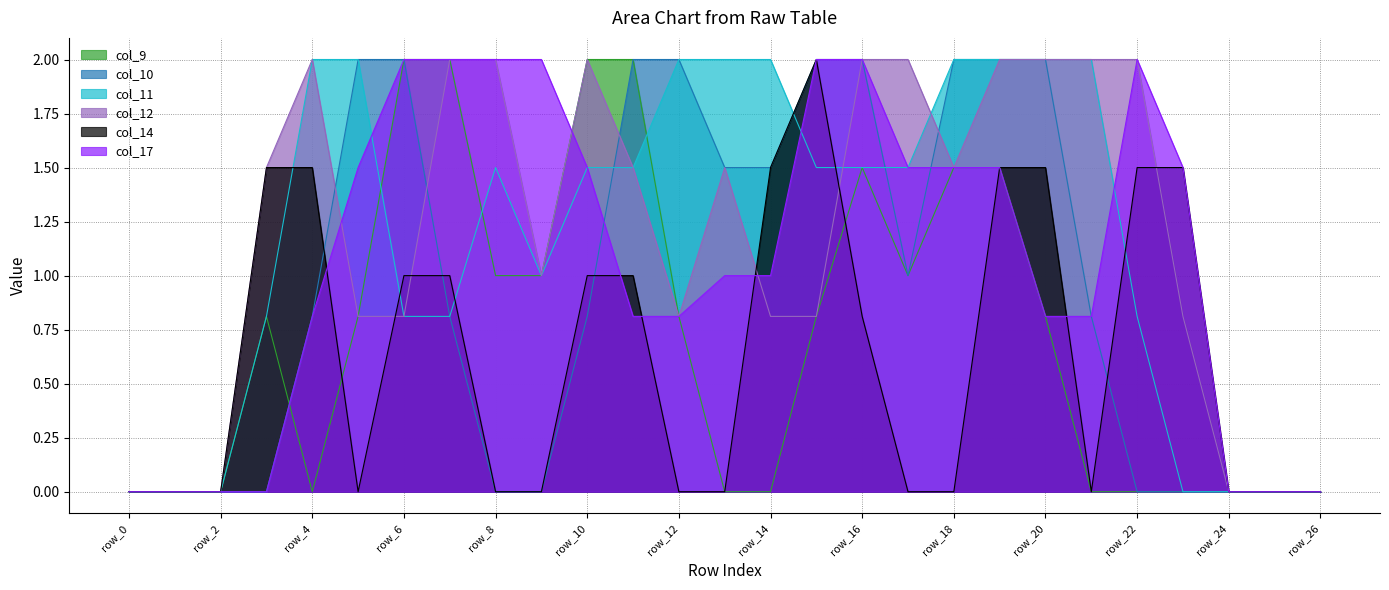

Reading right to left, transcribe all the data shown in this chart.

col_9: 0.0	0.0	0.0	0.0	0.0	0.0	0.8	1.5	1.5	1.0	1.5	0.8	0.0	0.0	0.8	2.0	2.0	1.0	1.0	2.0	2.0	0.8	0.0	0.8	0.0	0.0	0.0
col_10: 0.0	0.0	0.0	0.0	0.0	0.8	2.0	2.0	2.0	1.0	2.0	2.0	1.5	1.5	2.0	2.0	0.8	0.0	0.0	0.8	2.0	2.0	0.8	0.0	0.0	0.0	0.0
col_11: 0.0	0.0	0.0	0.0	0.8	2.0	2.0	2.0	2.0	1.5	1.5	1.5	2.0	2.0	2.0	1.5	1.5	1.0	1.5	0.8	0.8	2.0	2.0	0.8	0.0	0.0	0.0
col_12: 0.0	0.0	0.0	0.8	2.0	2.0	2.0	2.0	1.5	2.0	2.0	0.8	0.8	1.5	0.8	1.5	2.0	1.0	2.0	2.0	0.8	0.8	2.0	1.5	0.0	0.0	0.0
col_14: 0.0	0.0	0.0	1.5	1.5	0.0	1.5	1.5	0.0	0.0	0.8	2.0	1.5	0.0	0.0	1.0	1.0	0.0	0.0	1.0	1.0	0.0	1.5	1.5	0.0	0.0	0.0
col_17: 0.0	0.0	0.0	1.5	2.0	0.8	0.8	1.5	1.5	1.5	2.0	2.0	1.0	1.0	0.8	0.8	1.5	2.0	2.0	2.0	2.0	1.5	0.8	0.0	0.0	0.0	0.0